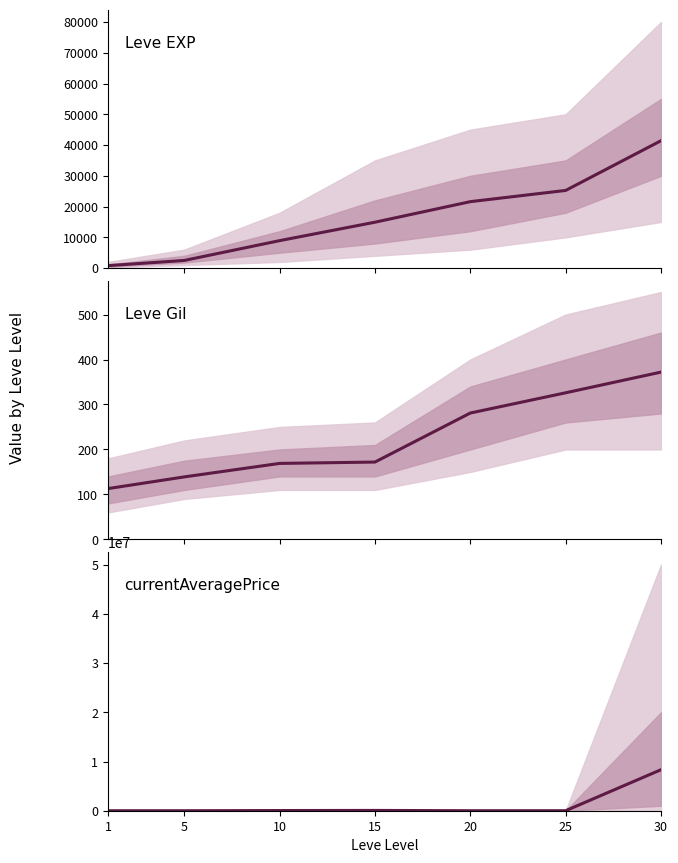

What is the total value across all series at 15?

75092.0